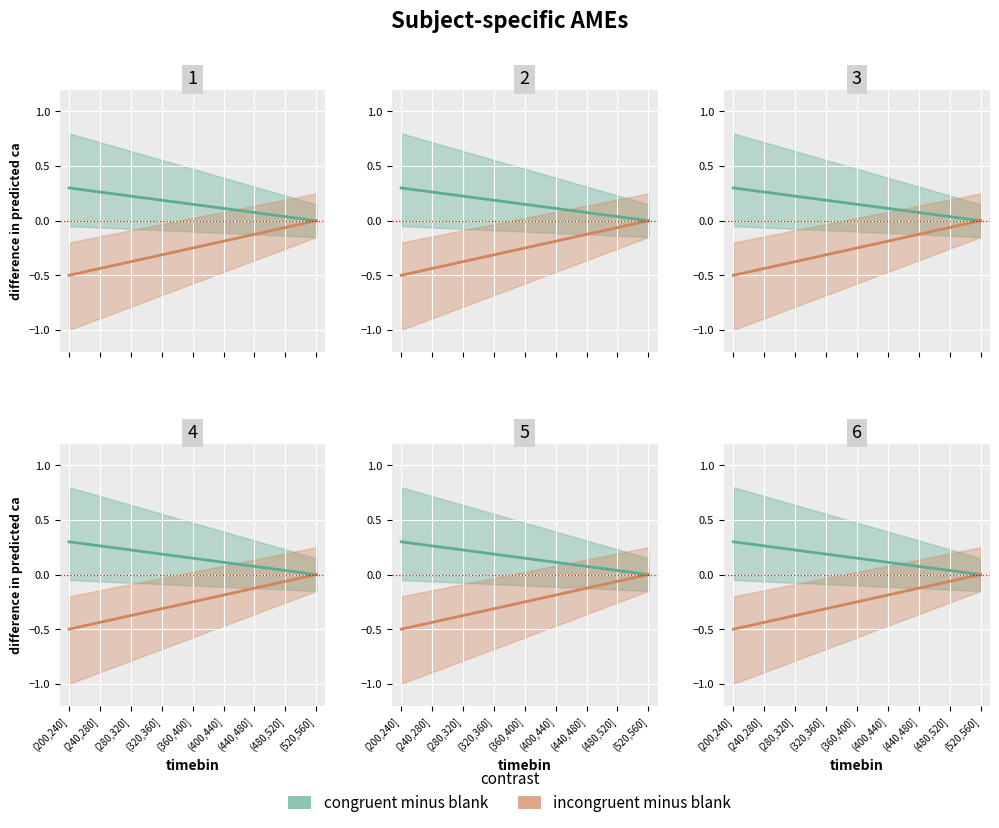

Rank the series by their maximum value, from highest to lowest.

congruent minus blank, incongruent minus blank